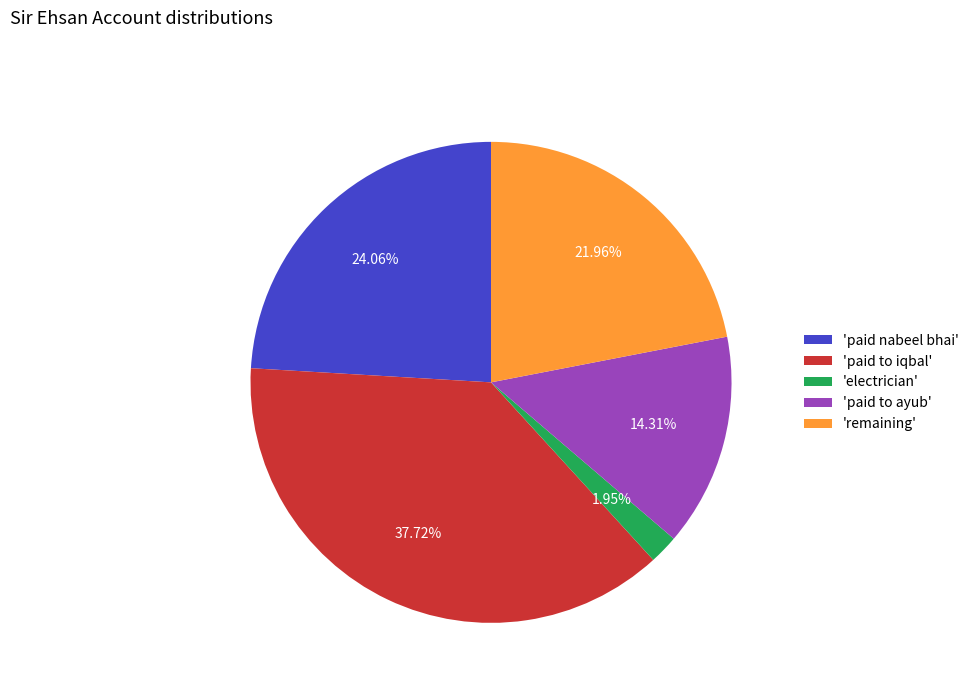

Combined, do 'paid to ayub' and 'remaining' account for over 50%?

No